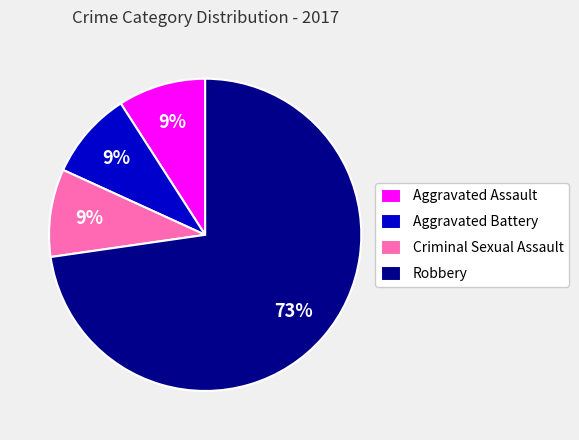

What is the largest slice in the pie chart?

Robbery